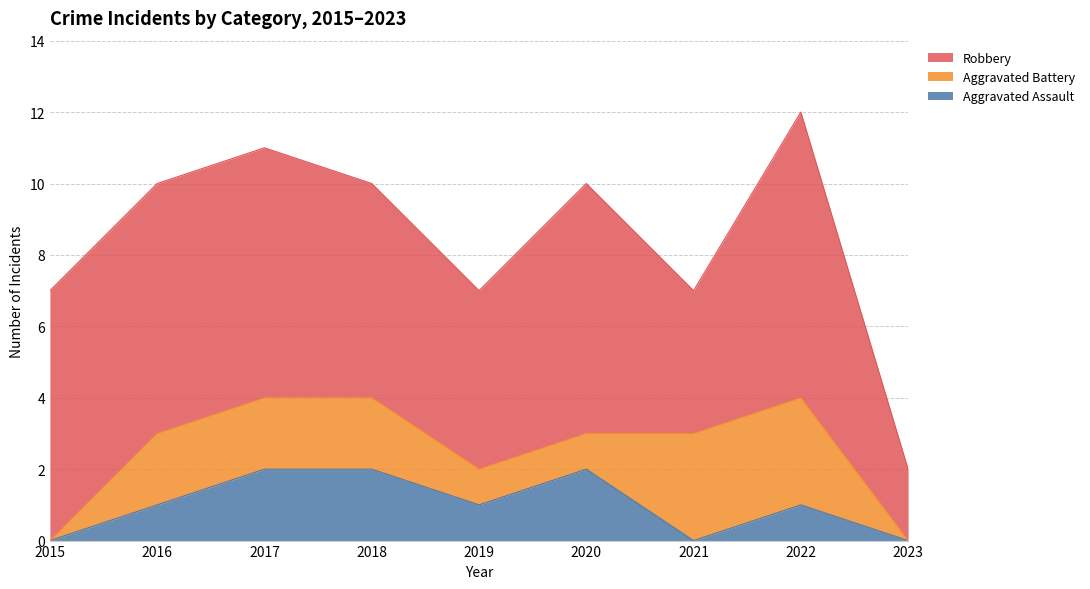

Reading left to right, transcribe all the data shown in this chart.

Aggravated Assault: 2015=0	2016=1	2017=2	2018=2	2019=1	2020=2	2021=0	2022=1	2023=0
Aggravated Battery: 2015=0	2016=2	2017=2	2018=2	2019=1	2020=1	2021=3	2022=3	2023=0
Robbery: 2015=7	2016=7	2017=7	2018=6	2019=5	2020=7	2021=4	2022=8	2023=2